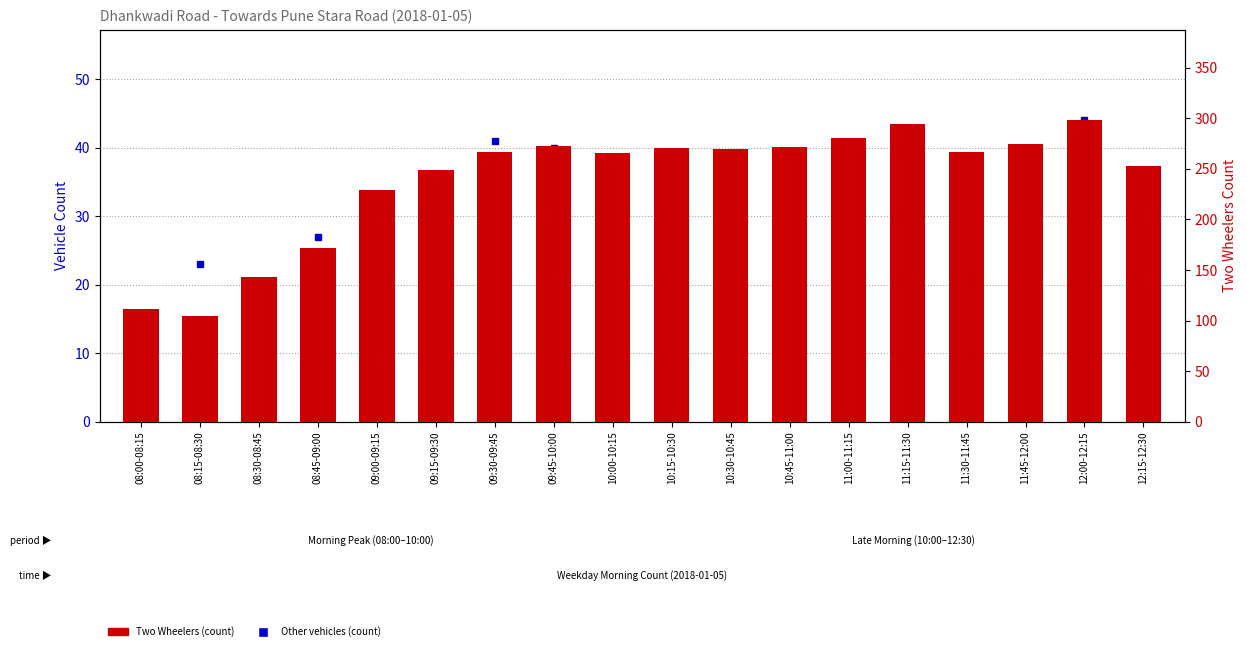

How many groups of bars are there?

18